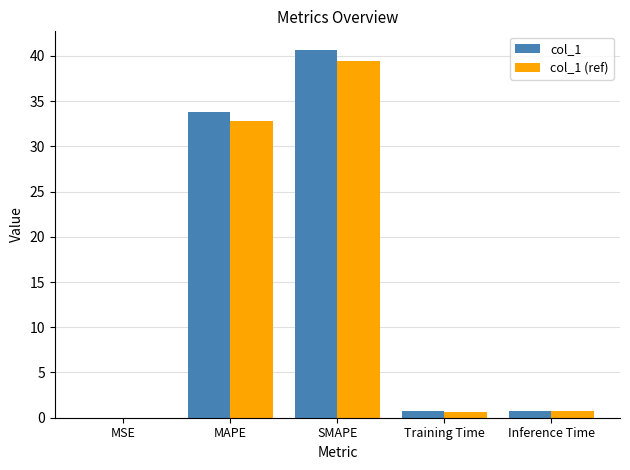

What is the maximum value for col_1 (ref)?

39.5